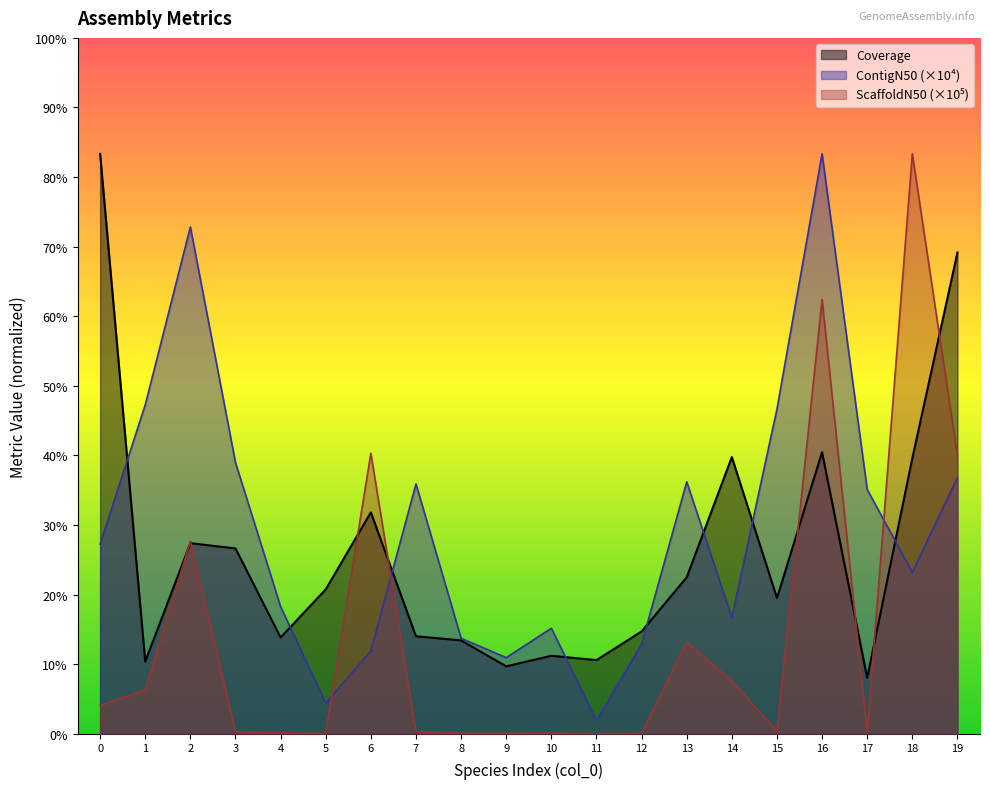

How many interior local peaks does the ContigN50_scaled series have?

5